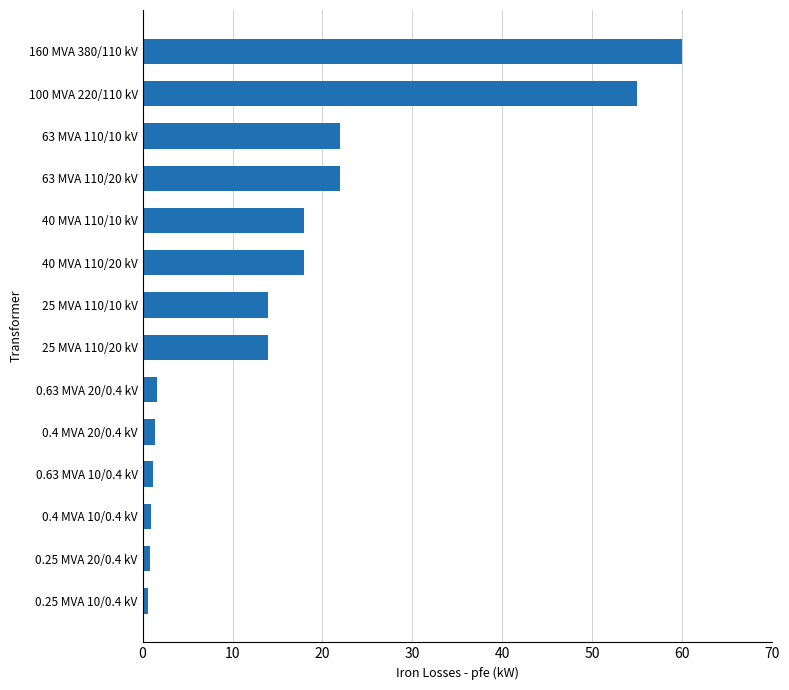

Is it true that the value at 40 MVA 110/20 kV is 18.0?

True